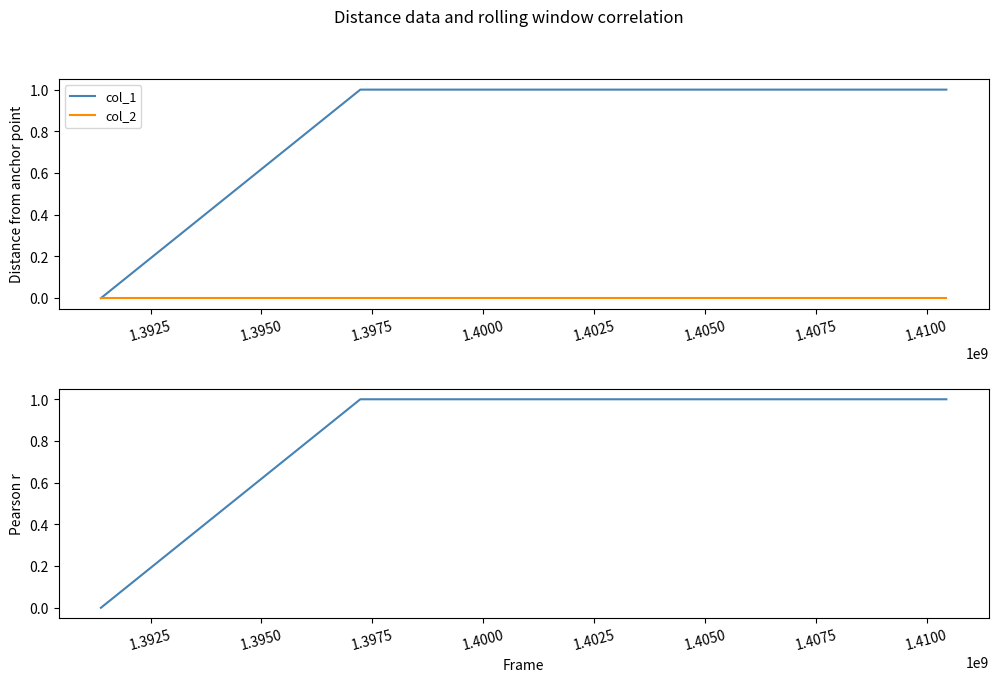

Rank the series at 1.3925 from highest to lowest value.

col_1, col_2